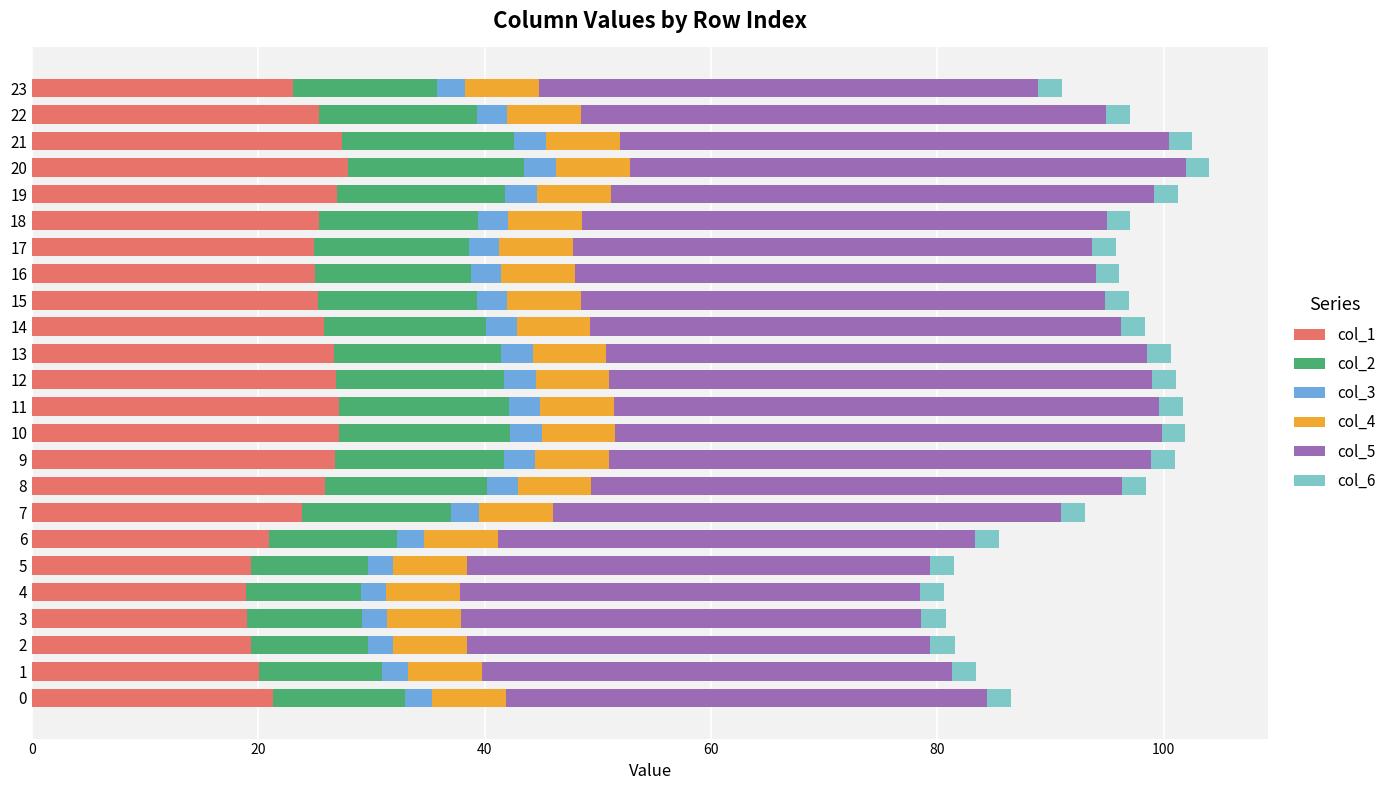

How many series are shown in this chart?

6